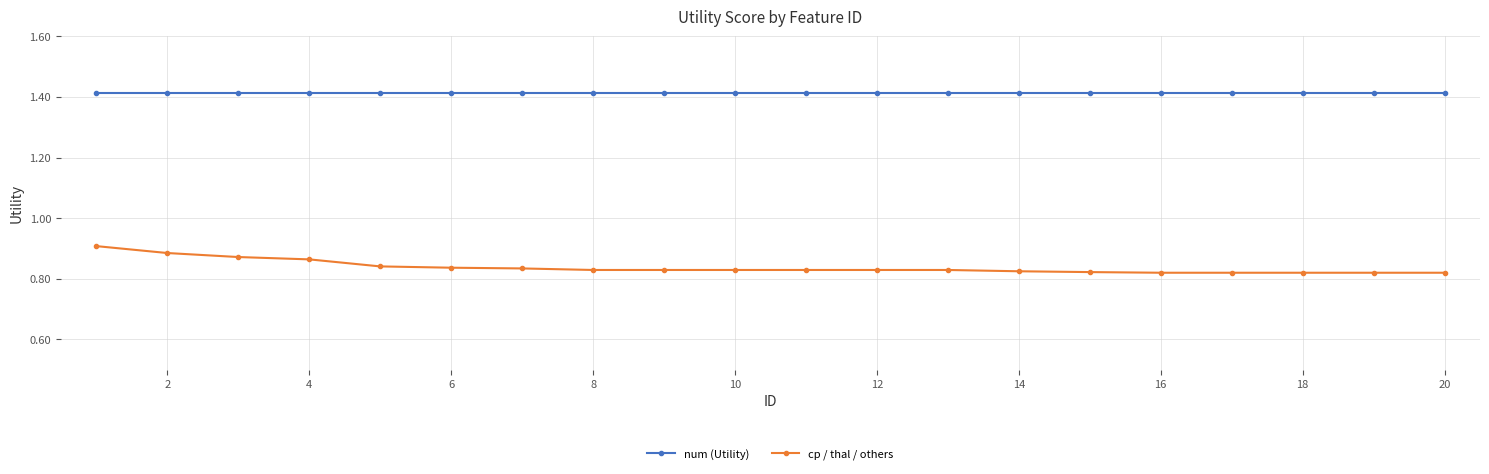

True or false: cp / thal / others and num (Utility) cross at least once.

False